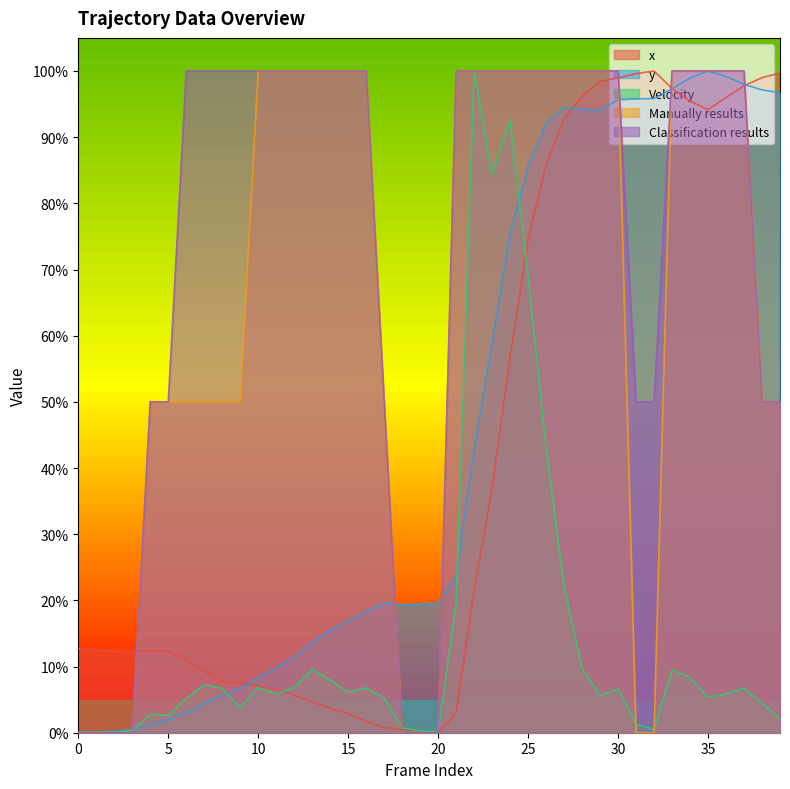

True or false: x has a value of 0.1 at 5.

False